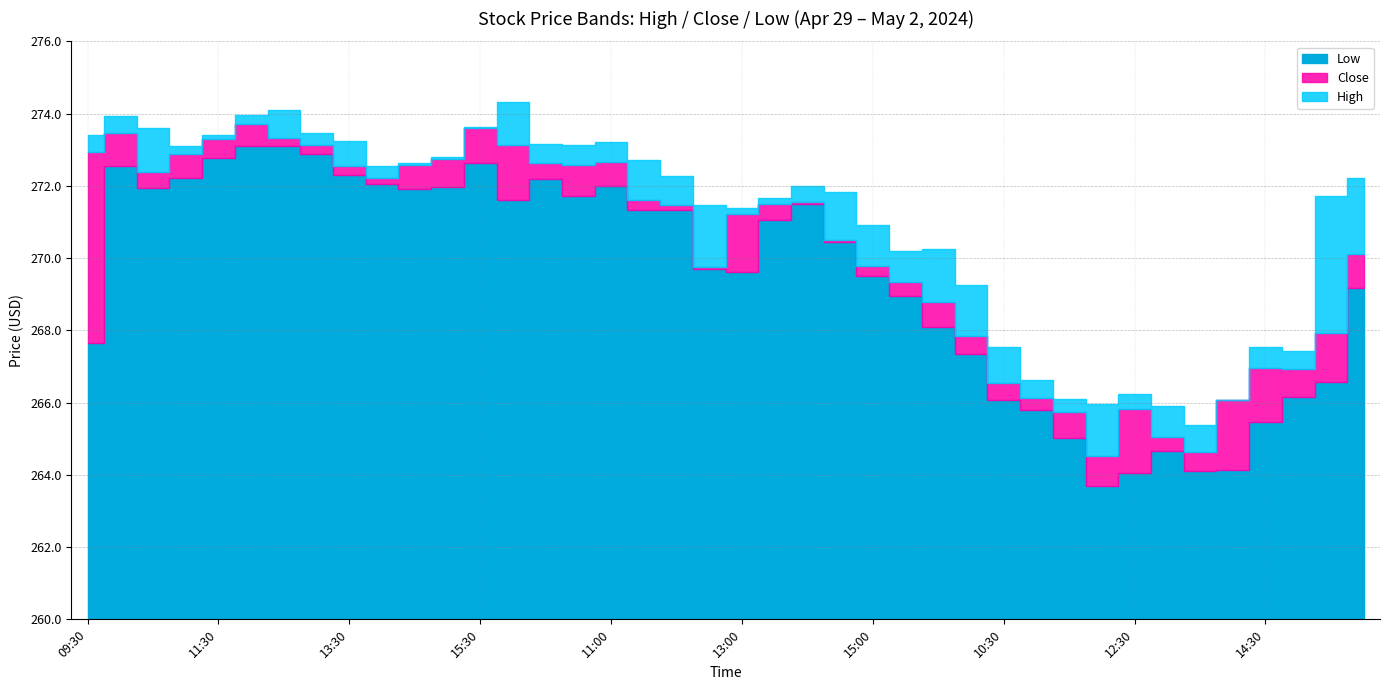

What is the difference between the maximum and minimum values in the Close series?

9.2